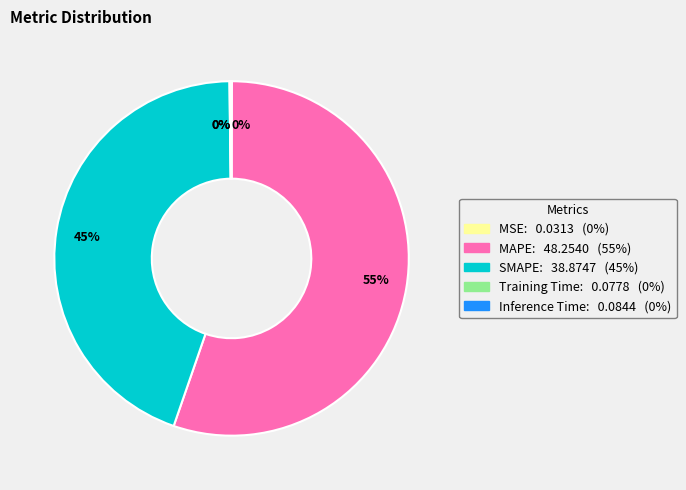

Which category has the biggest portion of the pie?

MAPE